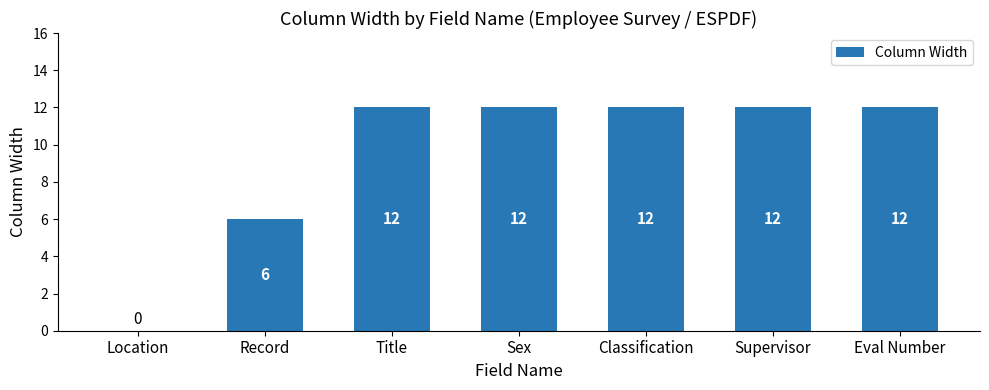

What is the sum of the values at Title and Location?

12